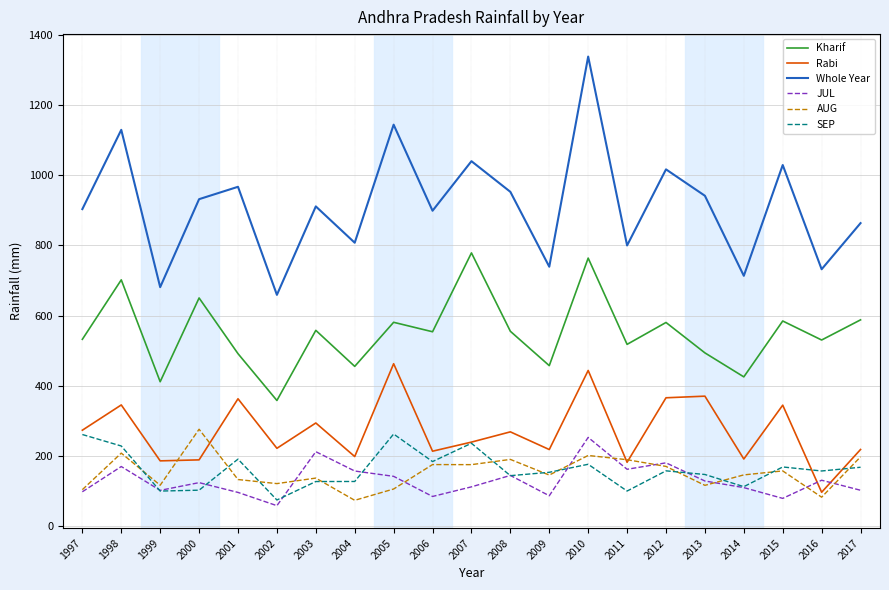

How many categories are shown in the chart?

21